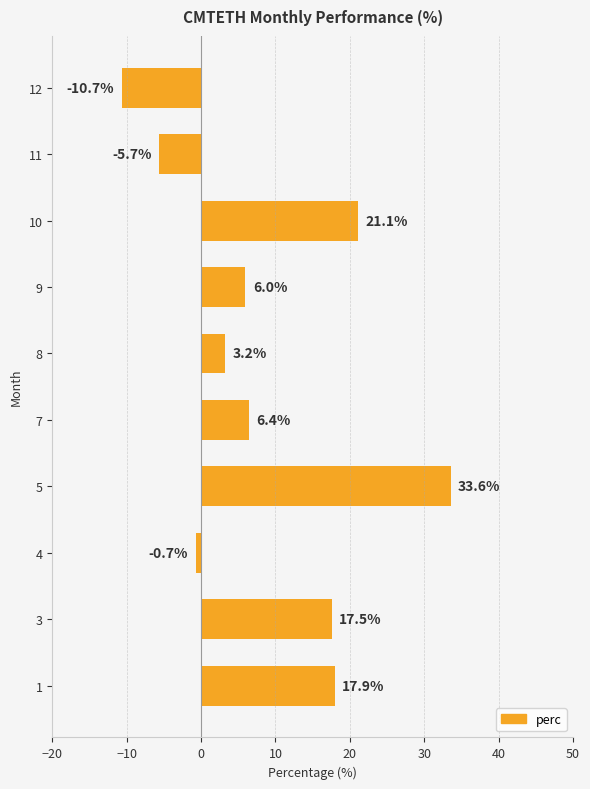

Rank the categories by value from highest to lowest.

5, 10, 1, 3, 7, 9, 8, 4, 11, 12